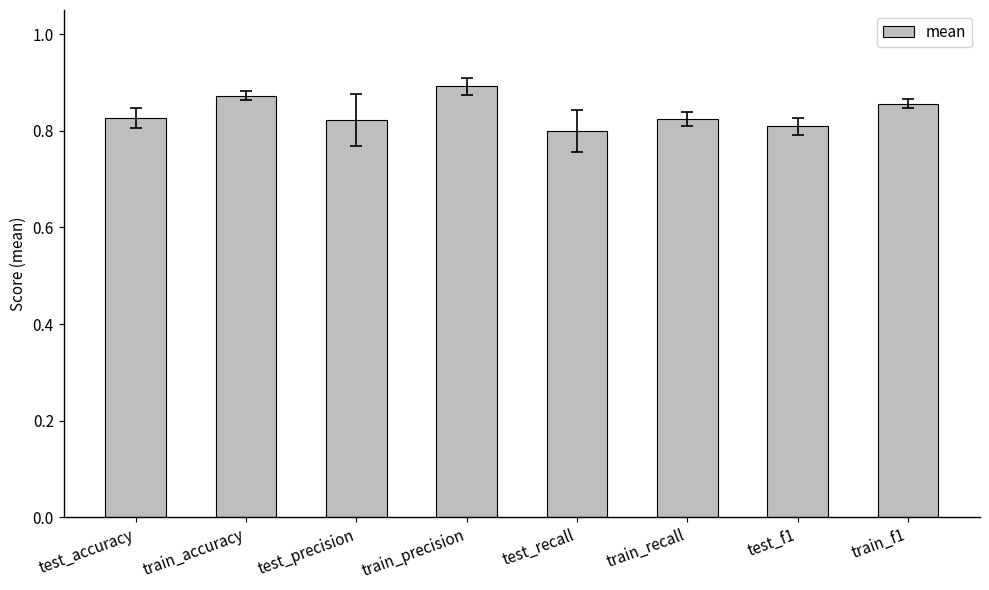

What position from the left is test_accuracy?

1